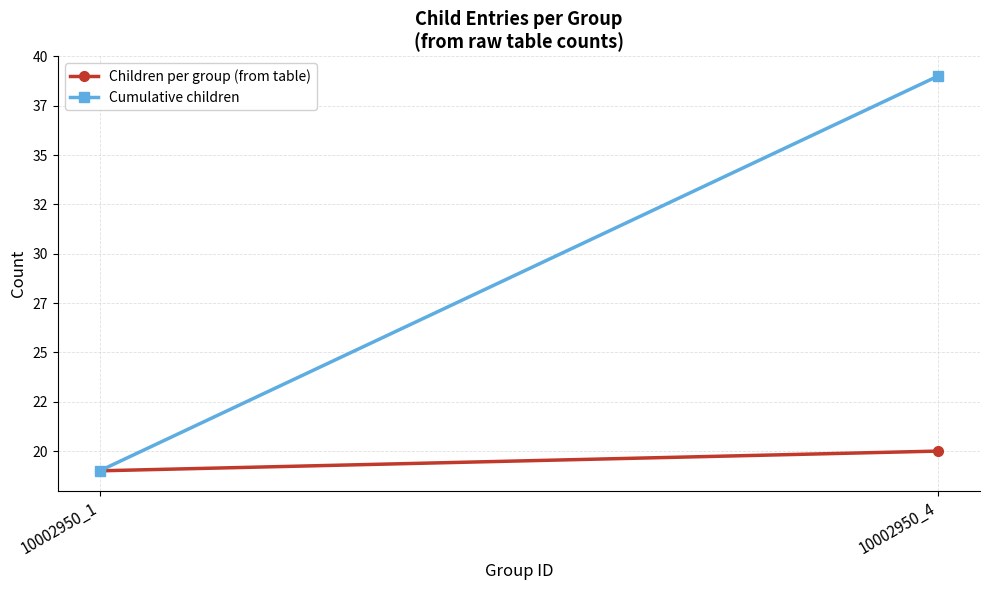

What are all the series names shown in the legend?

Children per group (from table), Cumulative children